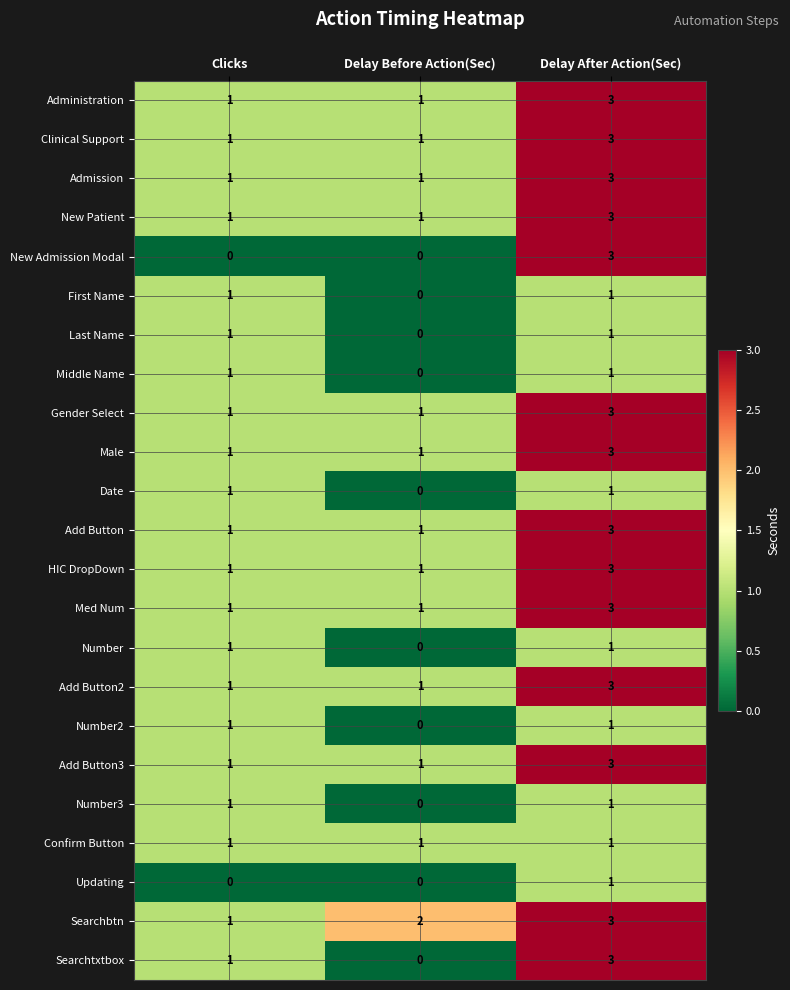

Which category has the lowest value in the Searchtxtbox series?

Delay Before Action(Sec)